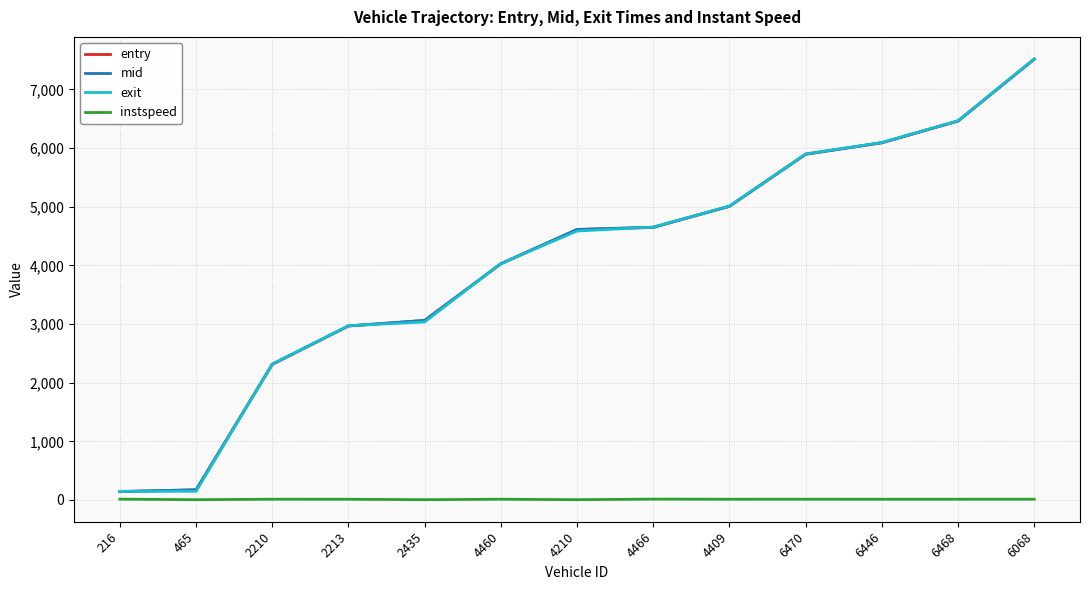

How many intersections are there between exit and entry?

6